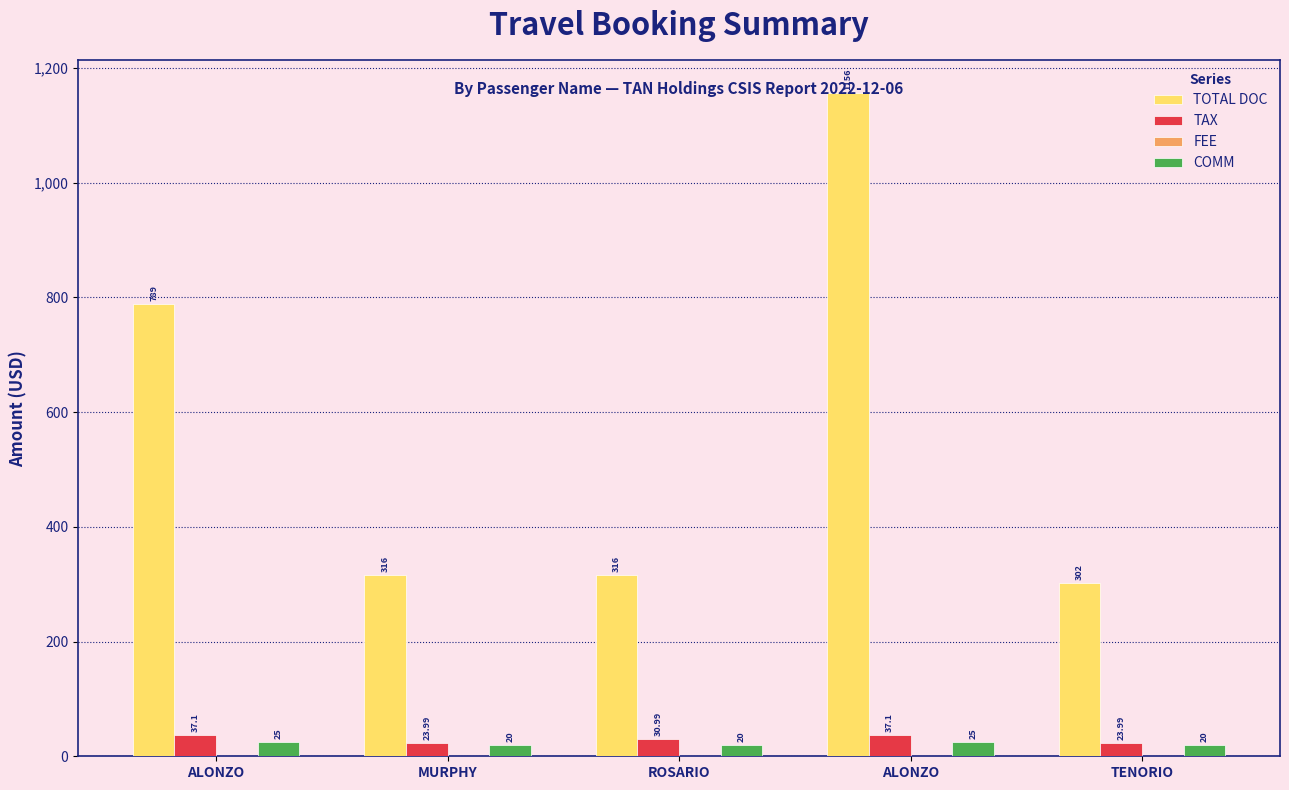

Rank the series at TENORIO from highest to lowest value.

TOTAL DOC, TAX, COMM